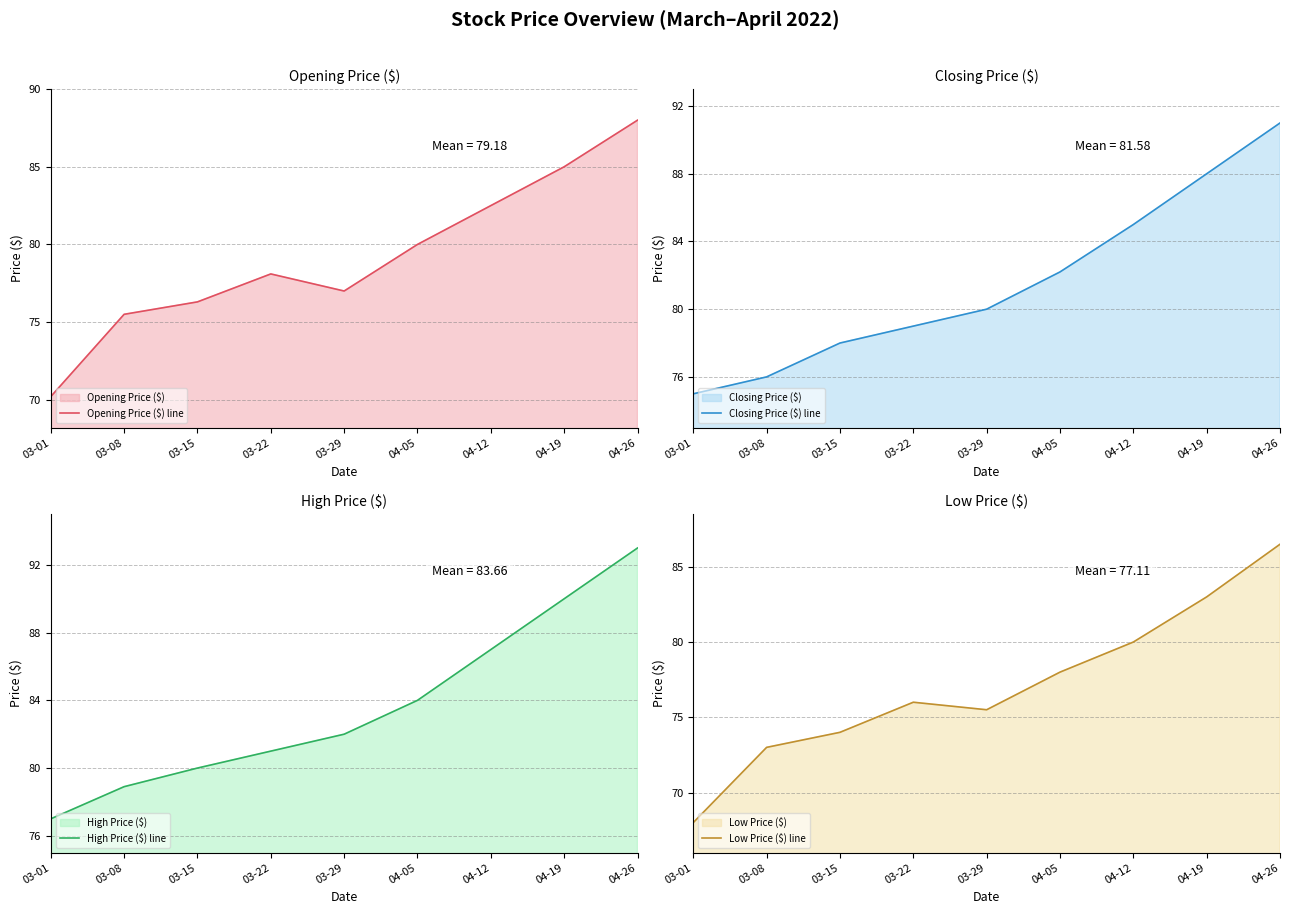

Which series changed the most between 04-05 and 04-19?

High Price ($) line